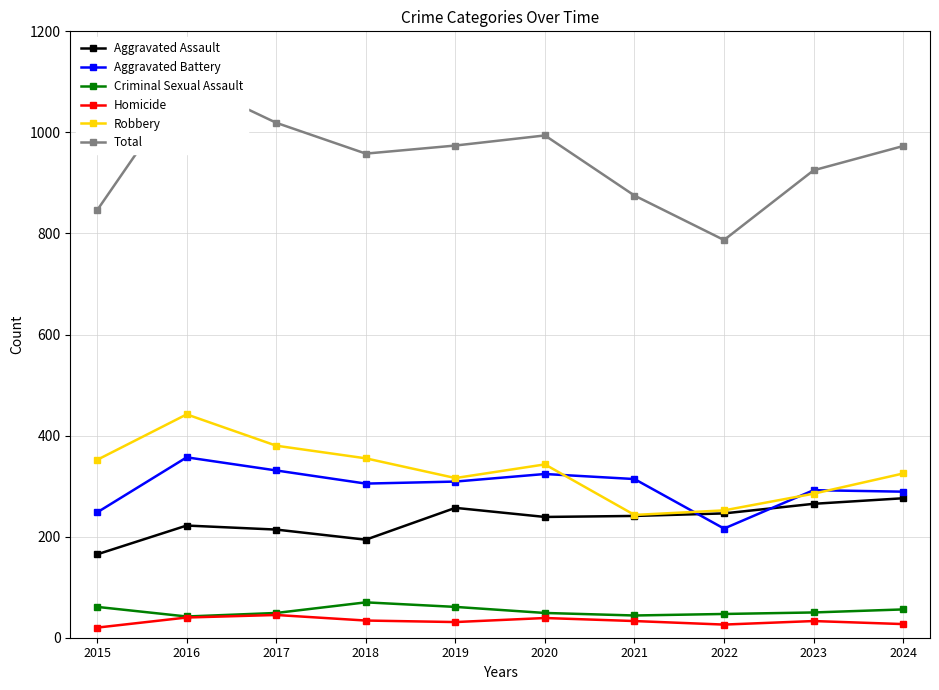

What is the value of the Homicide point at the 2nd from the left?

40